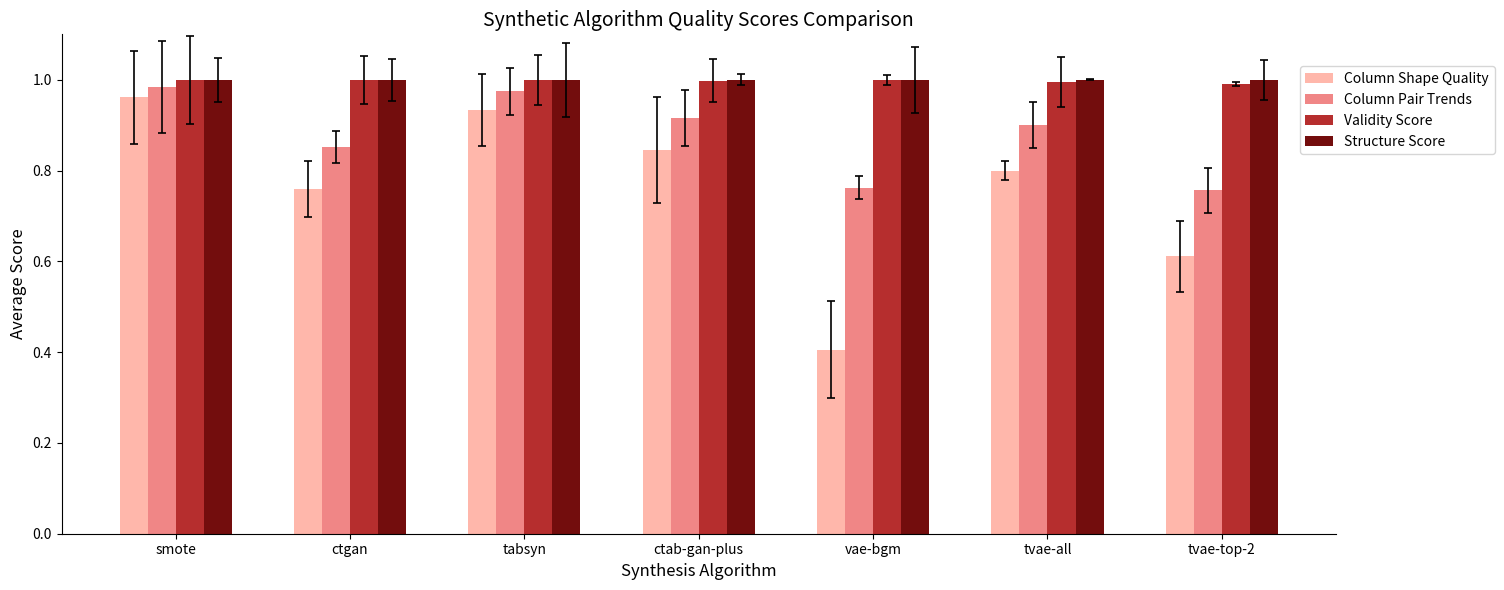

What is the label of the 4th bar from the right?

ctab-gan-plus